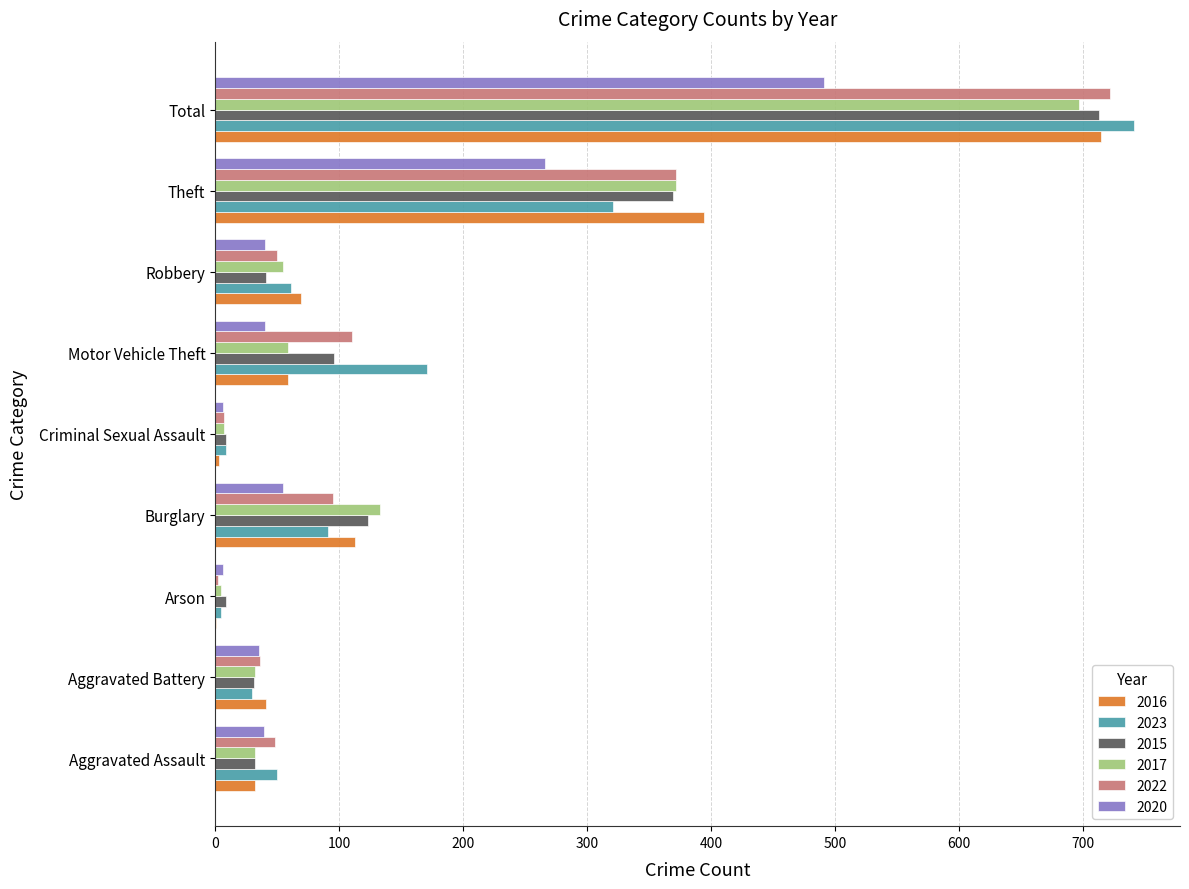

At which category is the sum across all series the highest?

Total